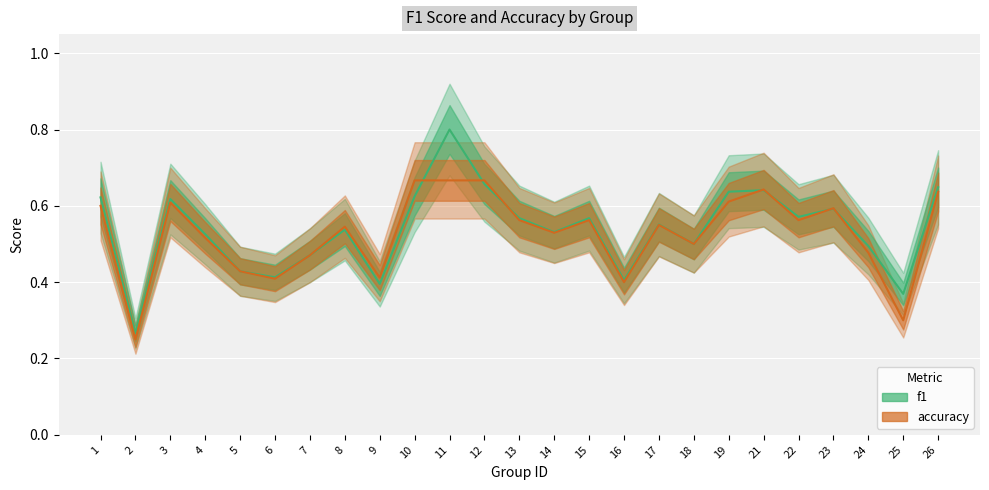

List the labels in order of f1 value, largest first.

11, 12, 26, 21, 19, 10, 1, 3, 23, 22, 13, 15, 17, 8, 14, 4, 18, 24, 7, 5, 6, 16, 9, 25, 2